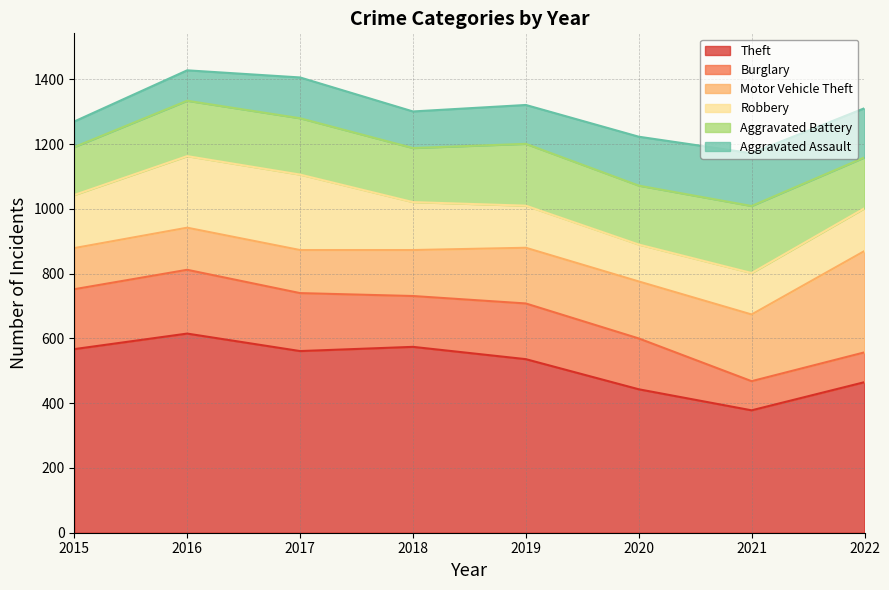

What is the value of the Aggravated Assault point at the 3rd from the left?

126